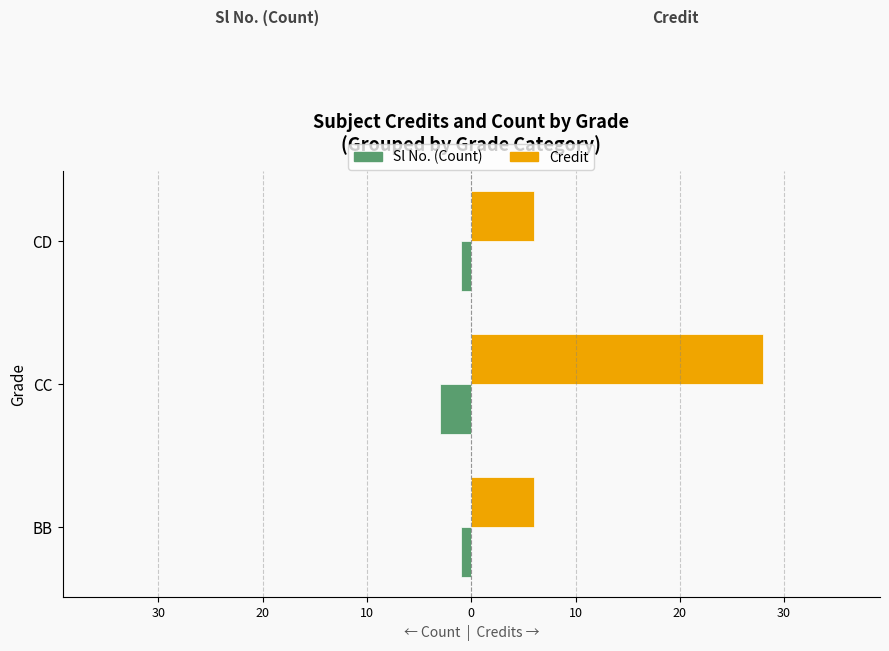

What are all the series names shown in the legend?

Sl No. (Count), Credit